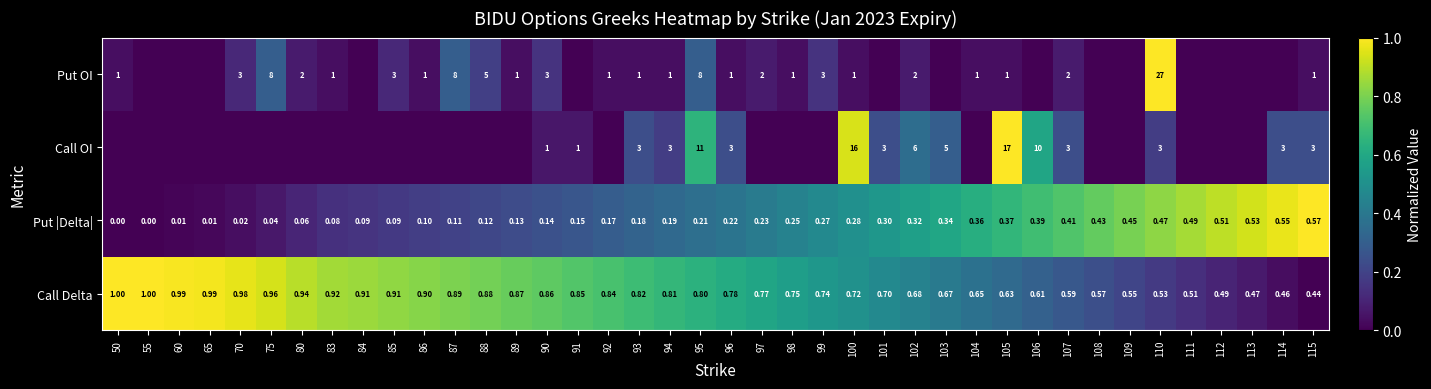

Is the value of Call OI at 99 greater than the value of Put OI at 60?

No